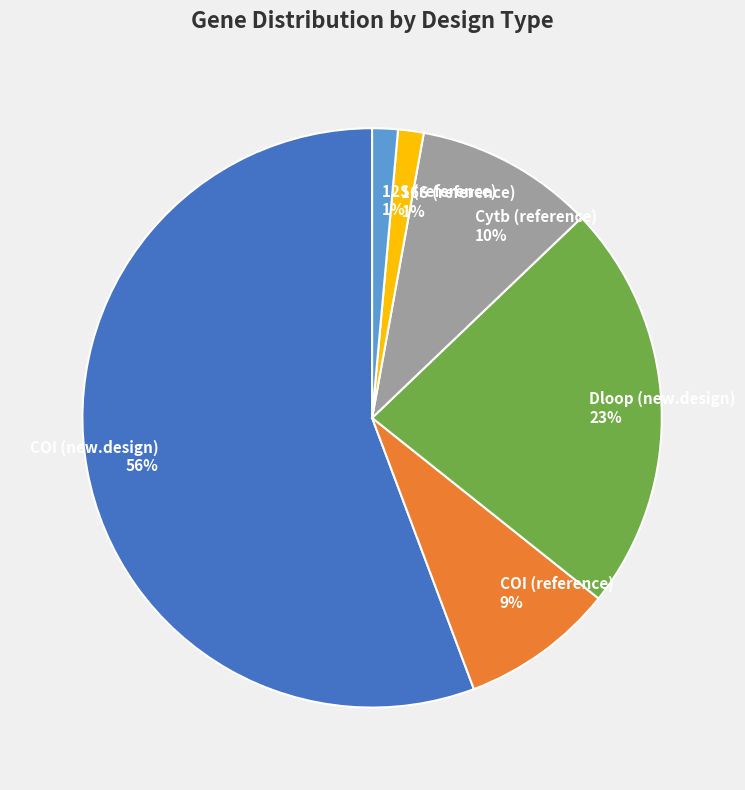

To the nearest percent, what percentage of the pie is Cytb (reference)?

10%